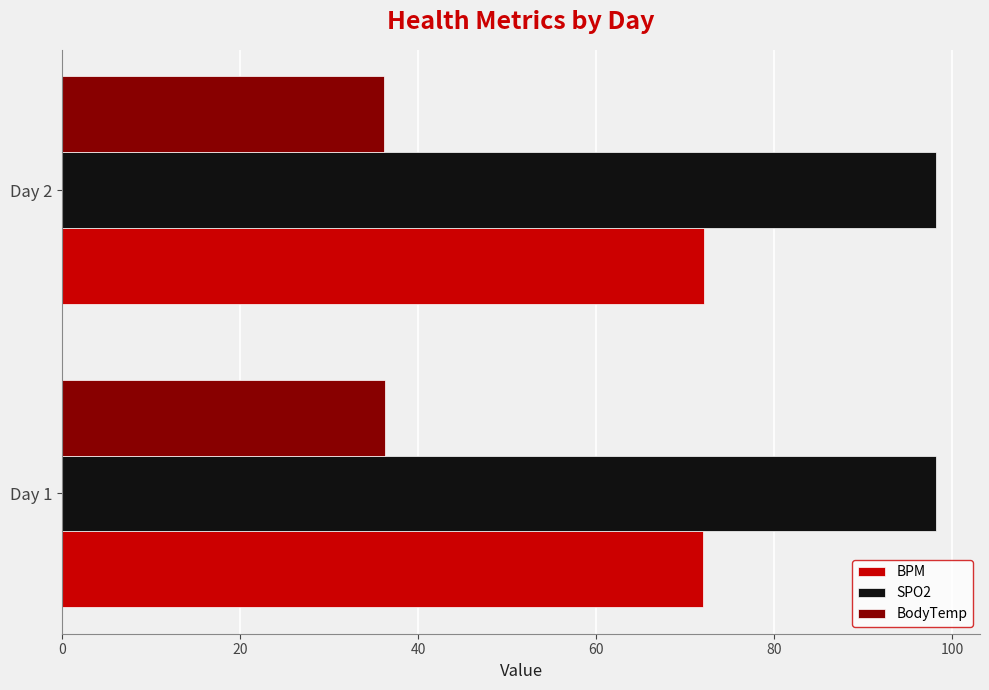

Rank the series by their maximum value, from highest to lowest.

SPO2, BPM, BodyTemp